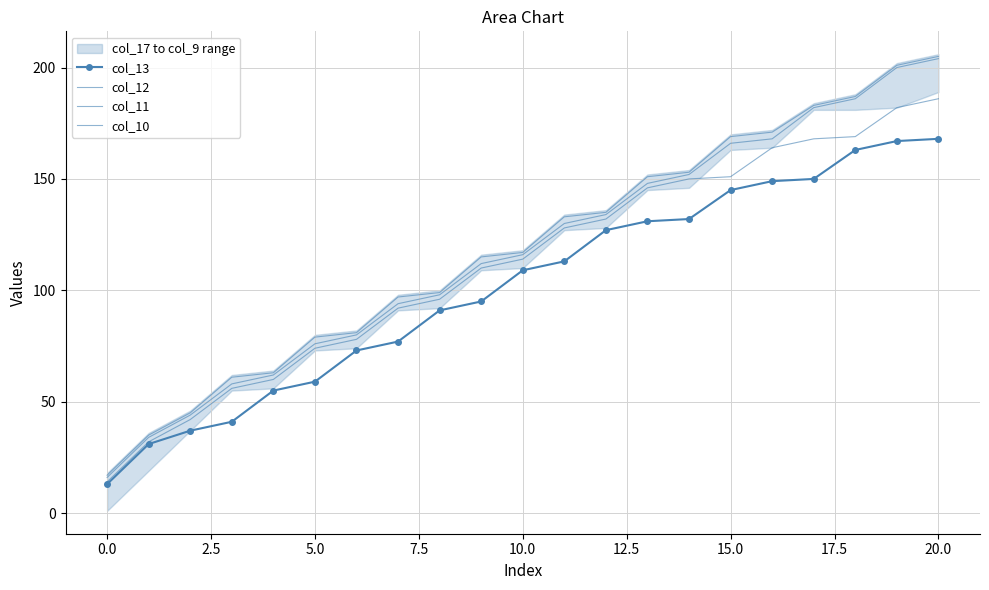

Which series has the widest spread of values?

col_11